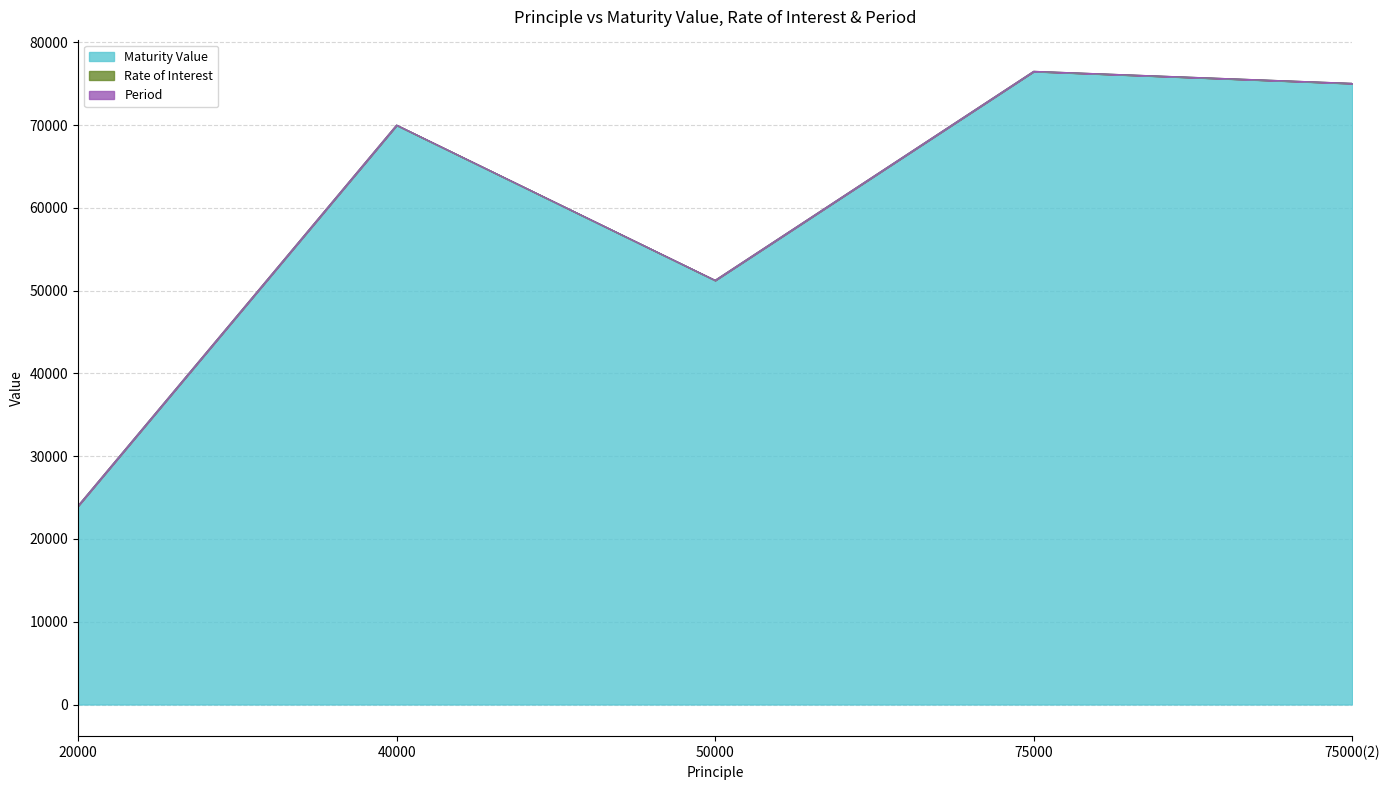

True or false: Maturity Value and Rate of Interest intersect in this chart.

False